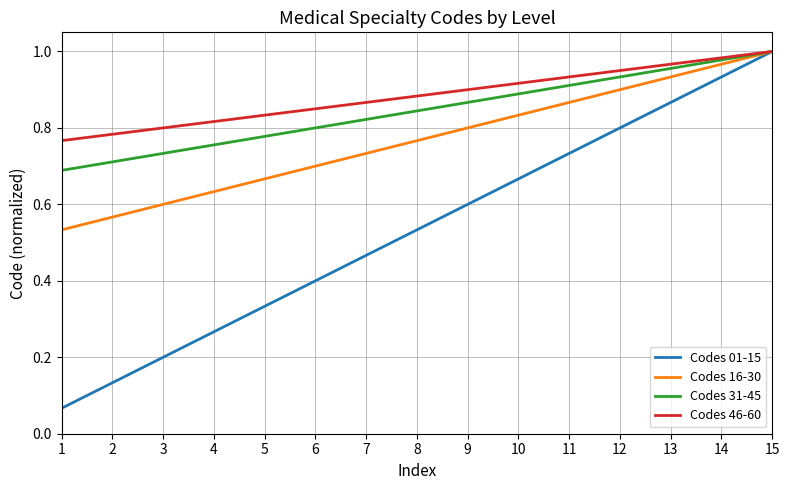

Count the number of data series in this chart.

4